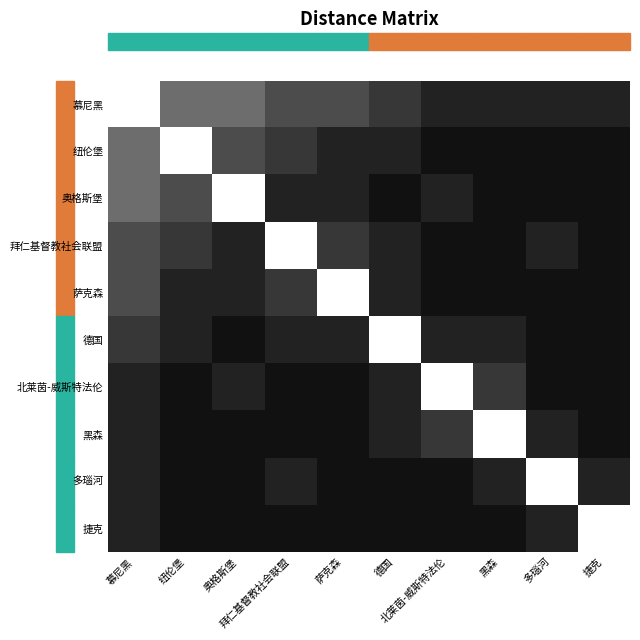

Between 奥格斯堡 and 拜仁基督教社会联盟, which series saw the biggest shift?

奥格斯堡